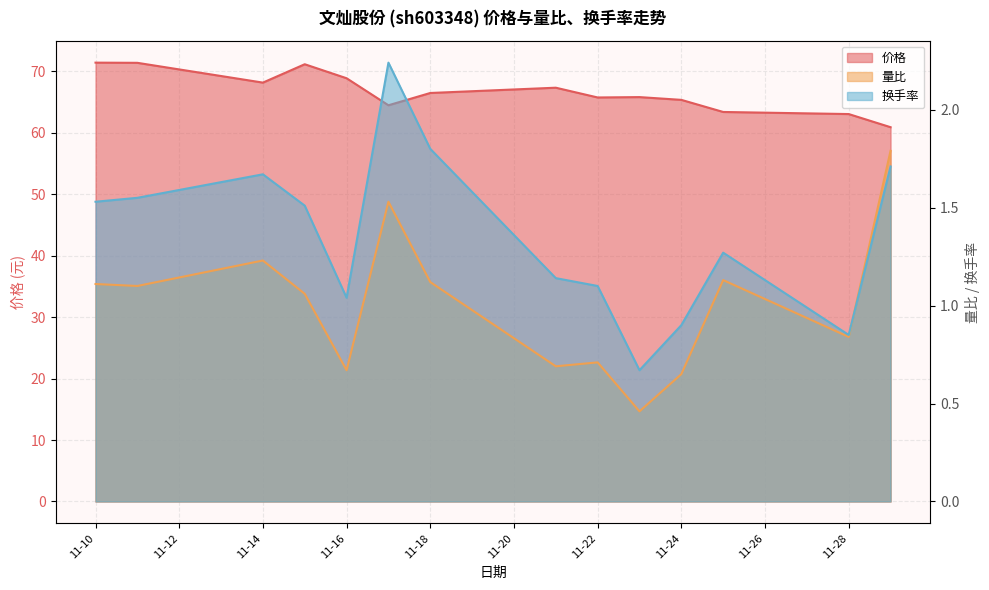

What is the minimum value for 价格?

60.9